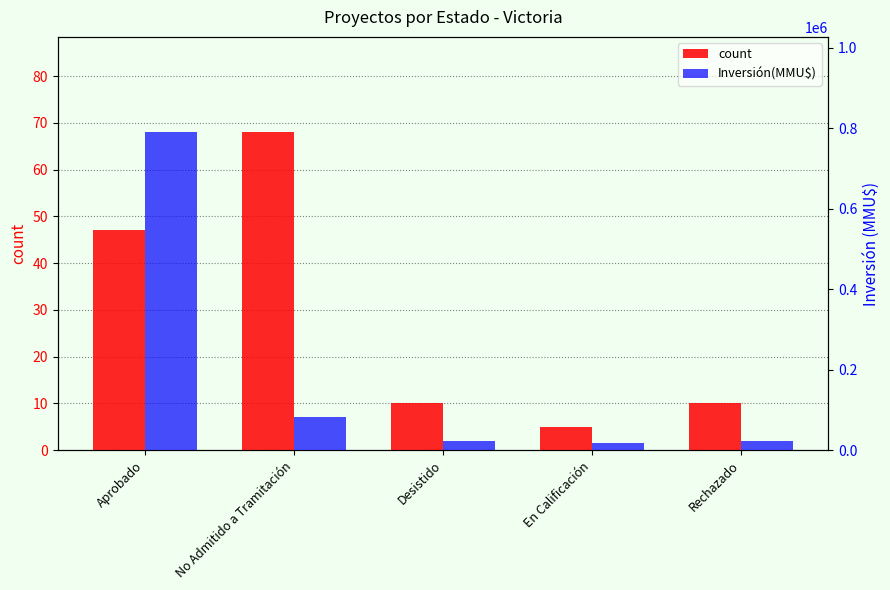

What is the difference between the second highest and second lowest values in the count series?

37